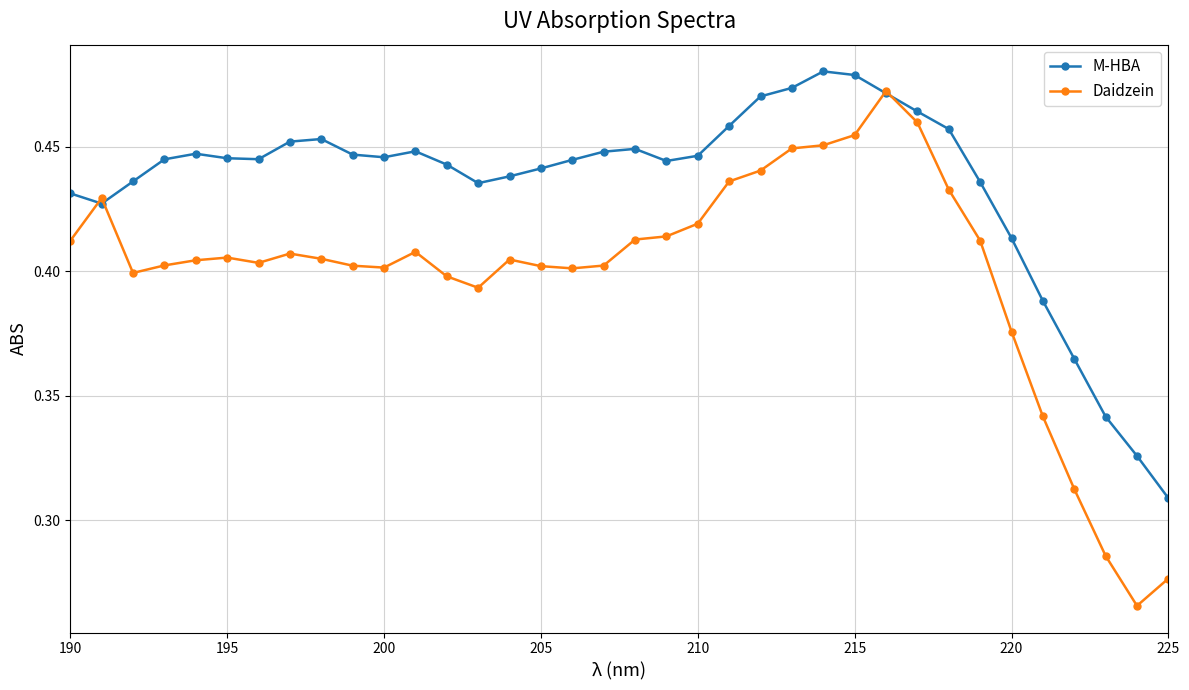

After their last crossing, which series has the higher values: Daidzein or M-HBA?

M-HBA